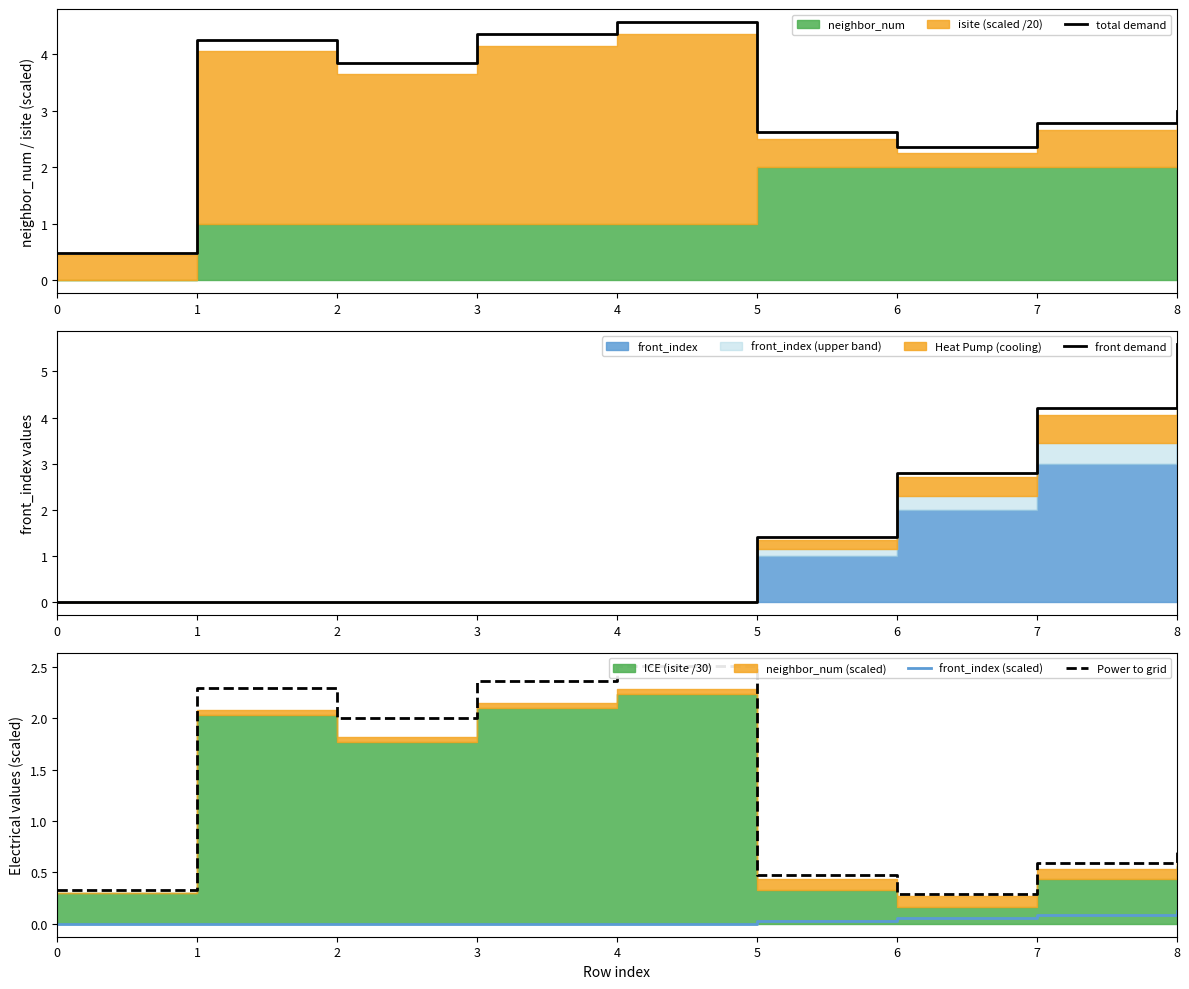

At 8, list the series in order from largest to smallest.

front demand, total demand, Power to grid, front_index (scaled)